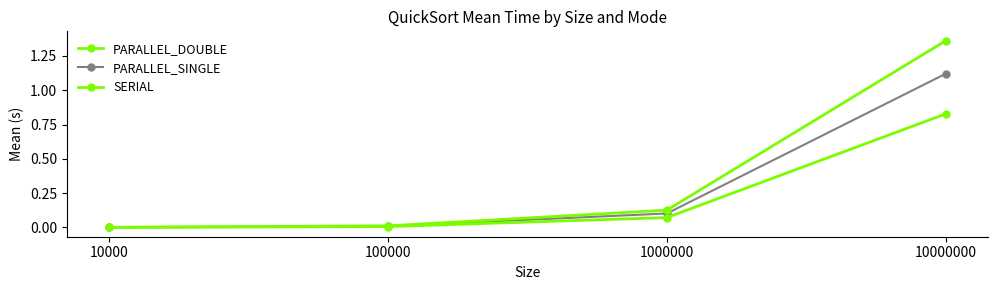

How many data points does each series have?

4